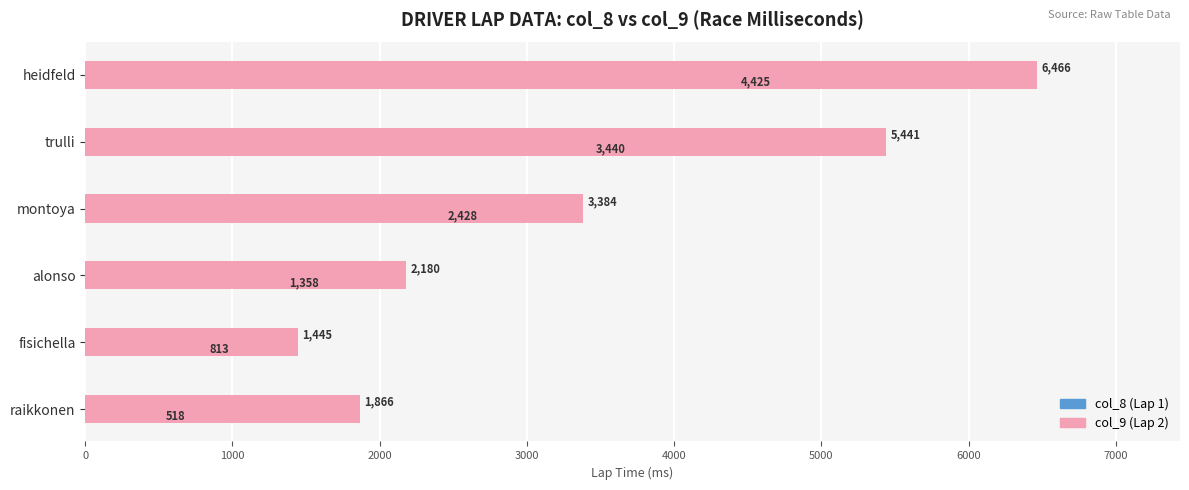

How many values in the col_9 (lap2 time ms) series exceed 3384?

2